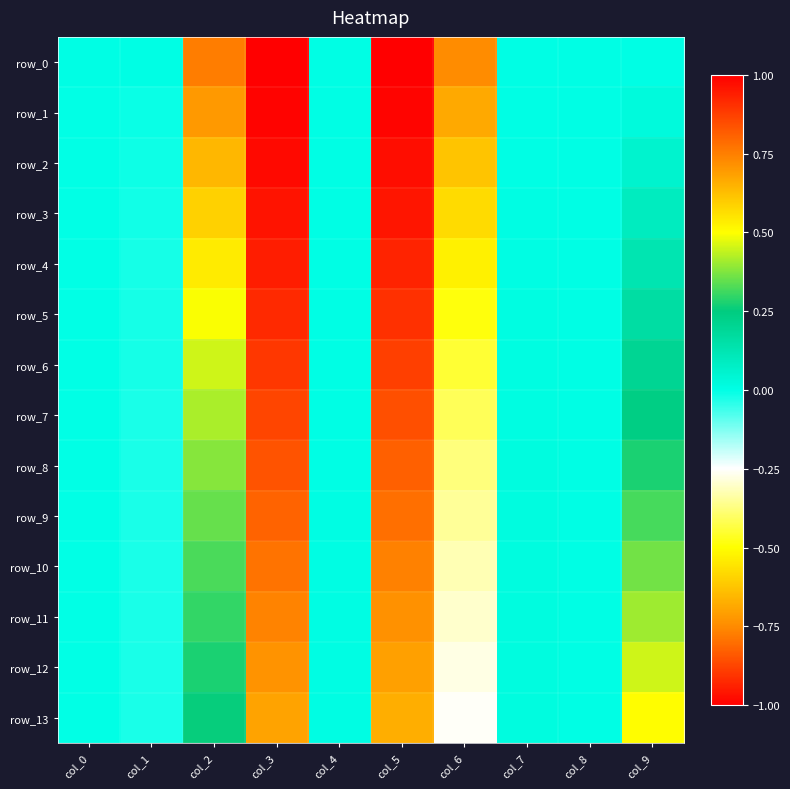

At how many categories does at least one series exceed 0?

6